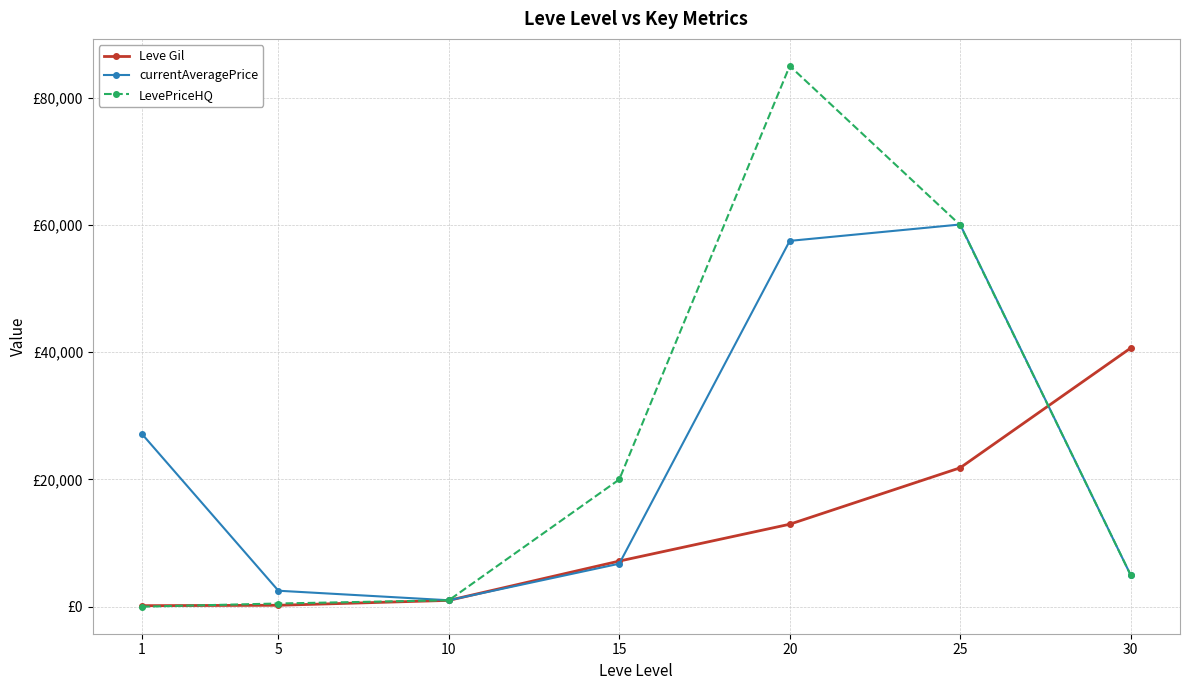

What are all the series names shown in the legend?

Leve Gil, currentAveragePrice, LevePriceHQ